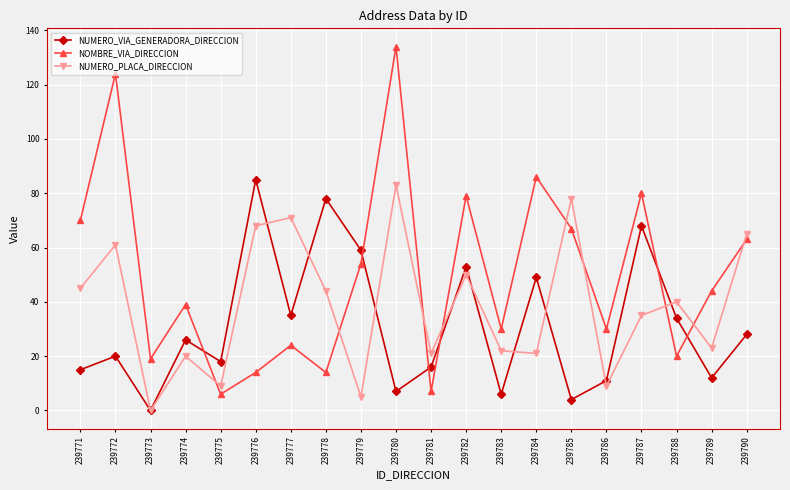

Count the number of categories in the chart.

20